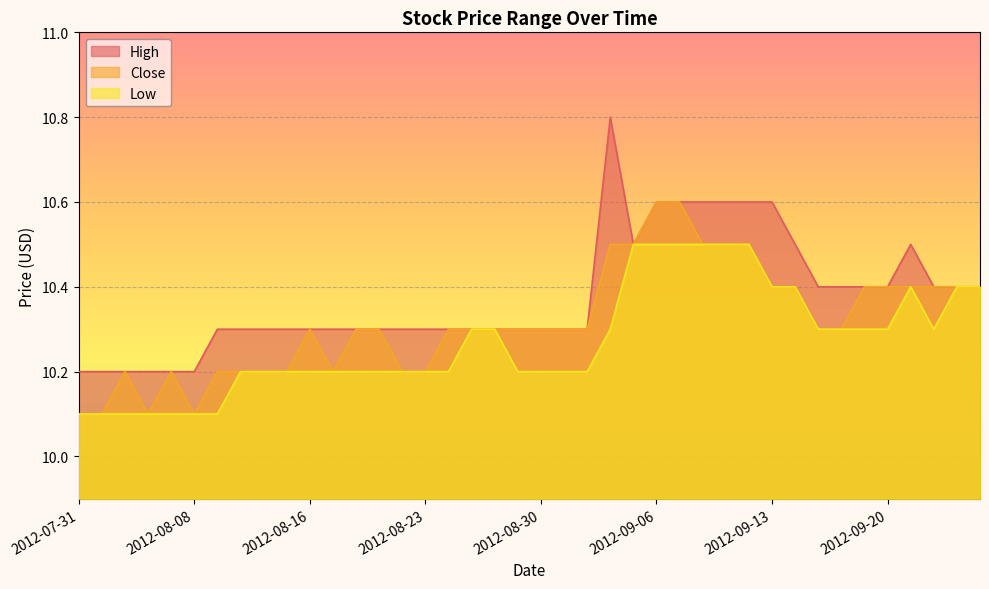

What is the total value across all series at 2012-09-06?

31.7